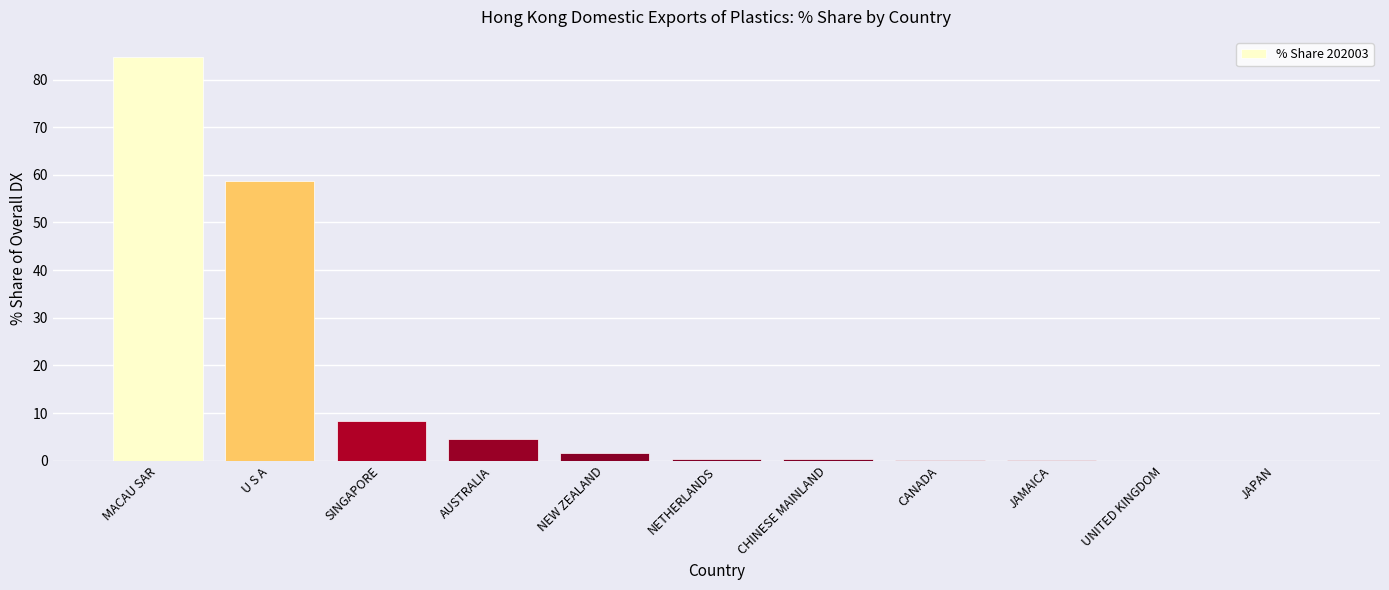

What is the sum of all values?

158.8